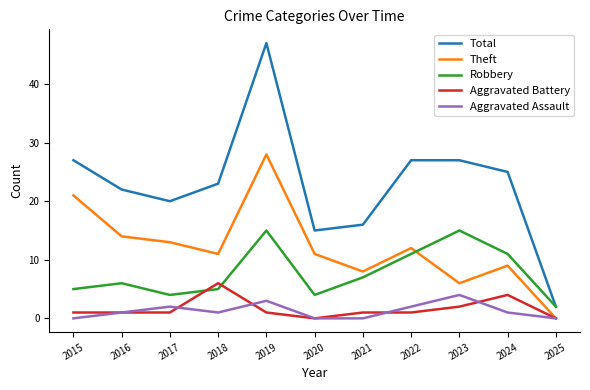

At which category does Theft reach its first local peak?

2019